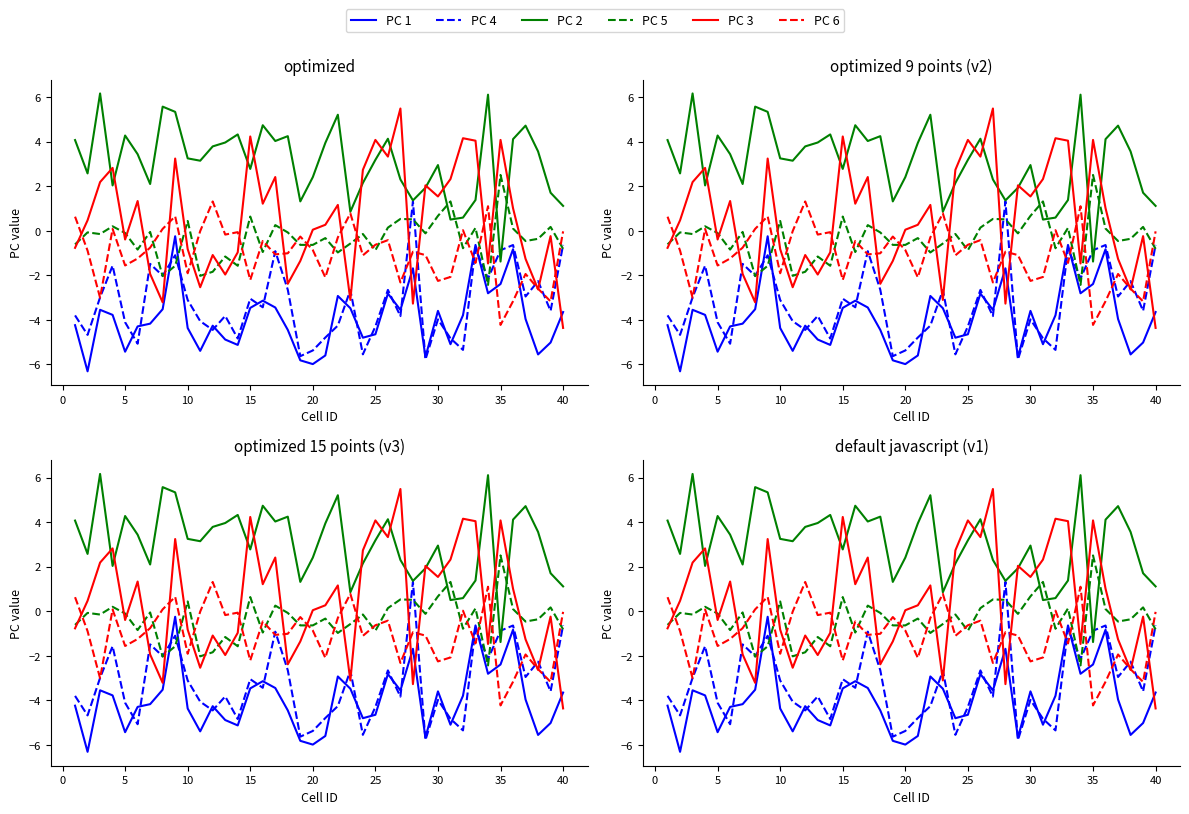

At how many categories does at least one series exceed 0?

40